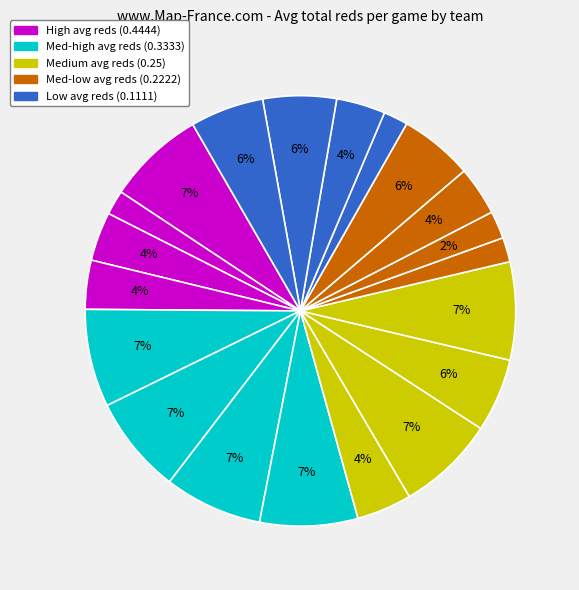

How many slices are in this pie chart?

20